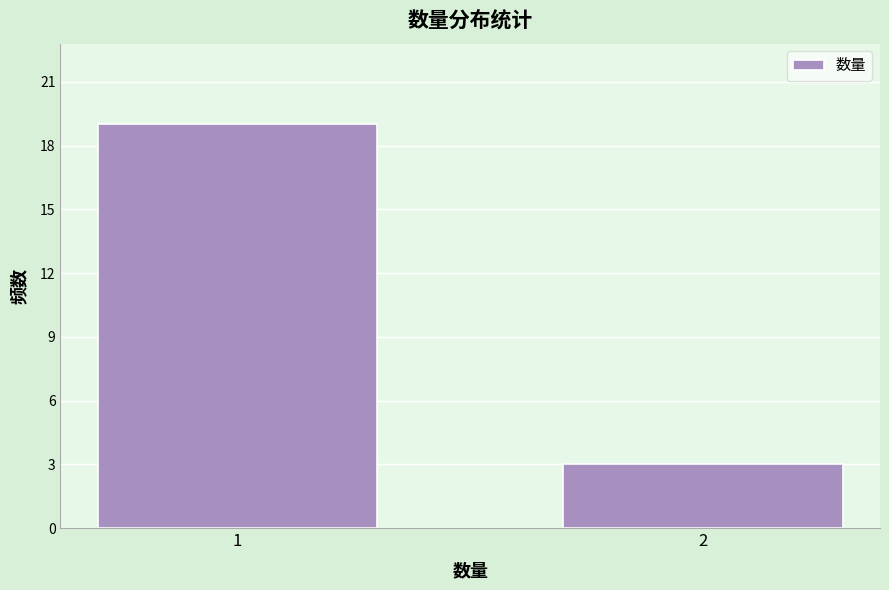

Reading left to right, what are all the values shown in this chart?

1=19	2=3